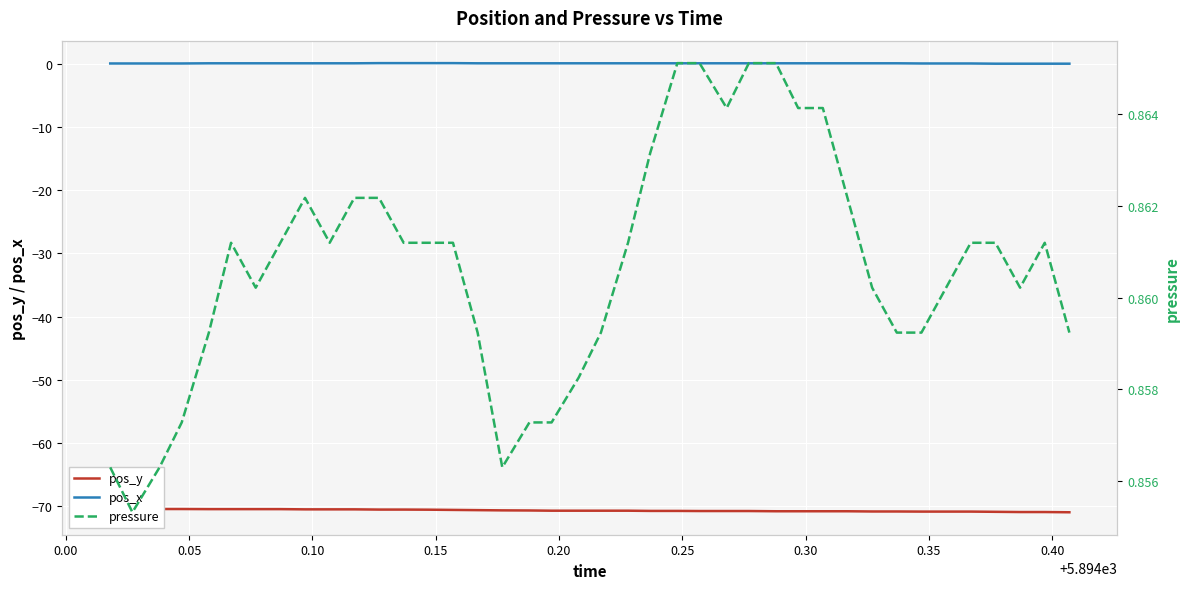

Count the pressure values in the range 0 to 1.

40